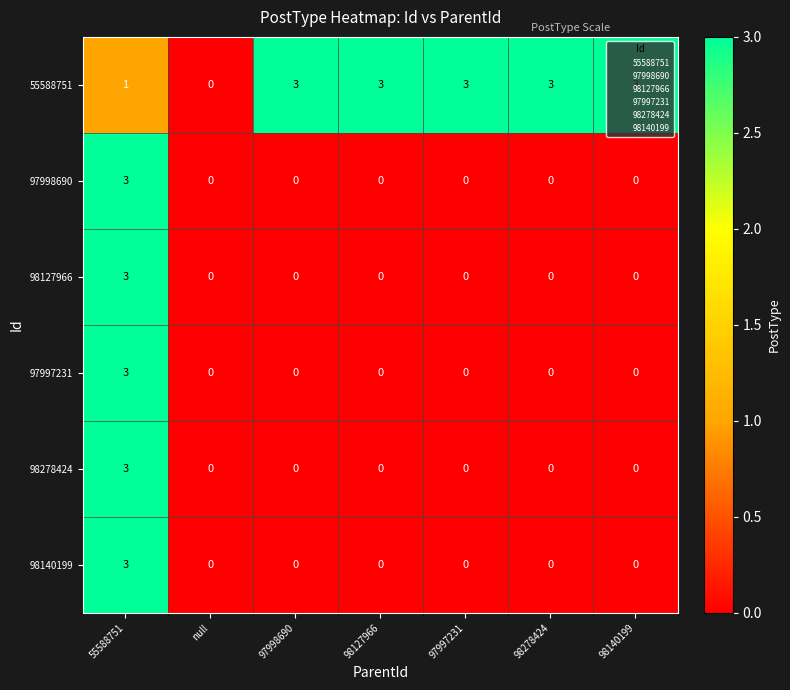

What is the difference between the maximum and minimum values in the 97998690 series?

3